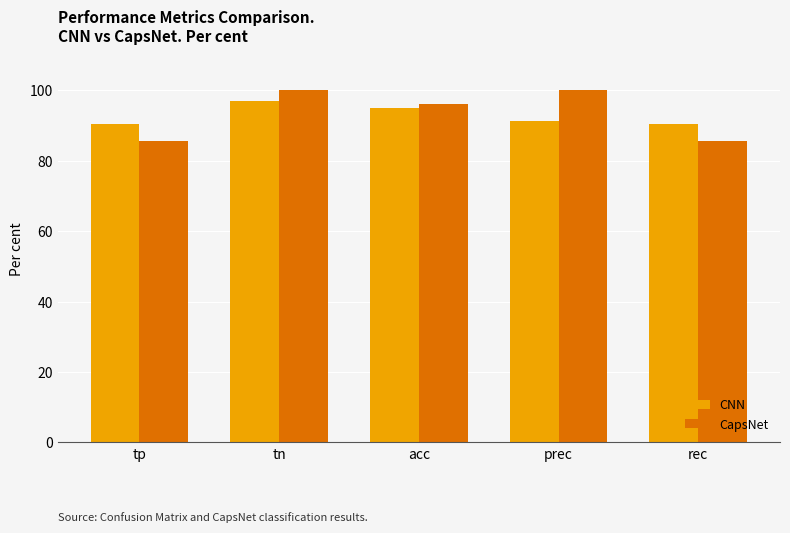

How many bars are there in total?

10